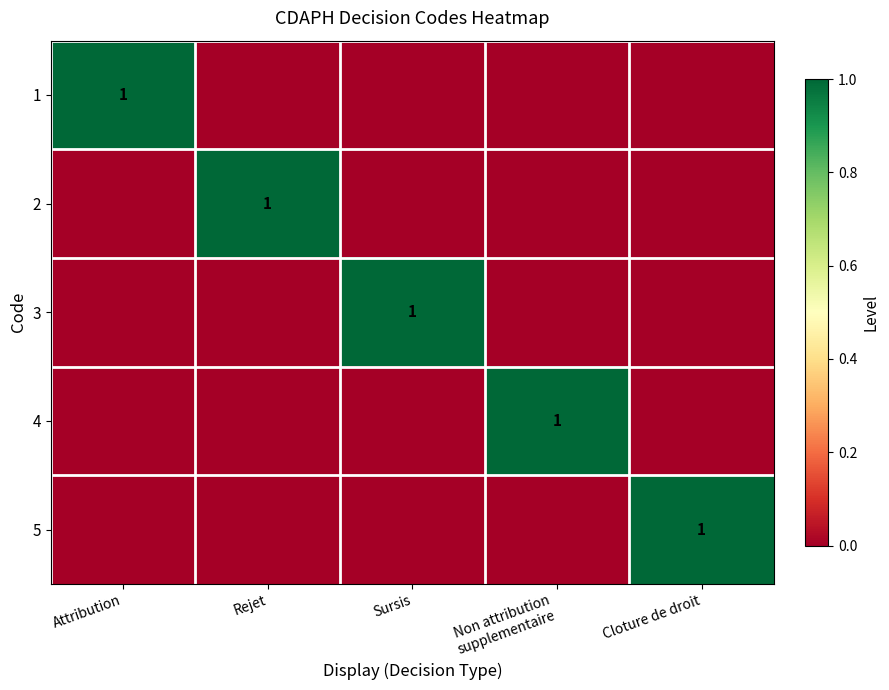

How many values in the 5 series exceed 0?

1